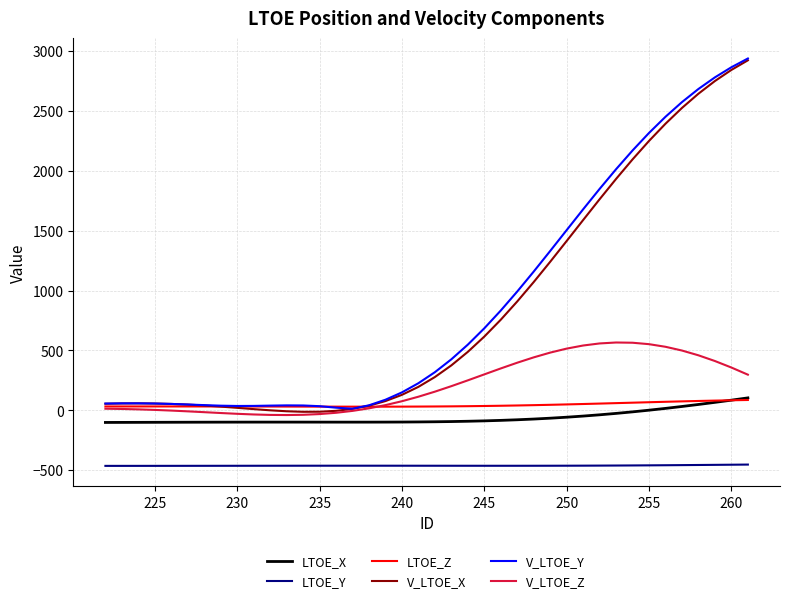

True or false: V_LTOE_Y and LTOE_Y cross at least once.

False